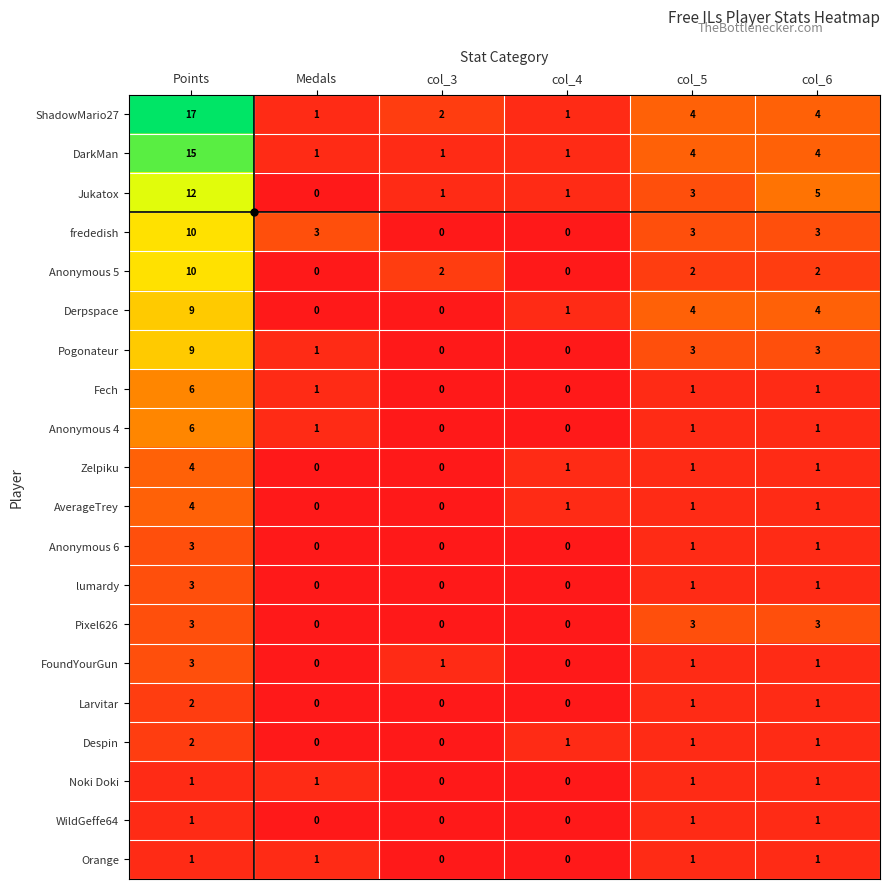

Which series changed the most between Medals and col_3?

frededish